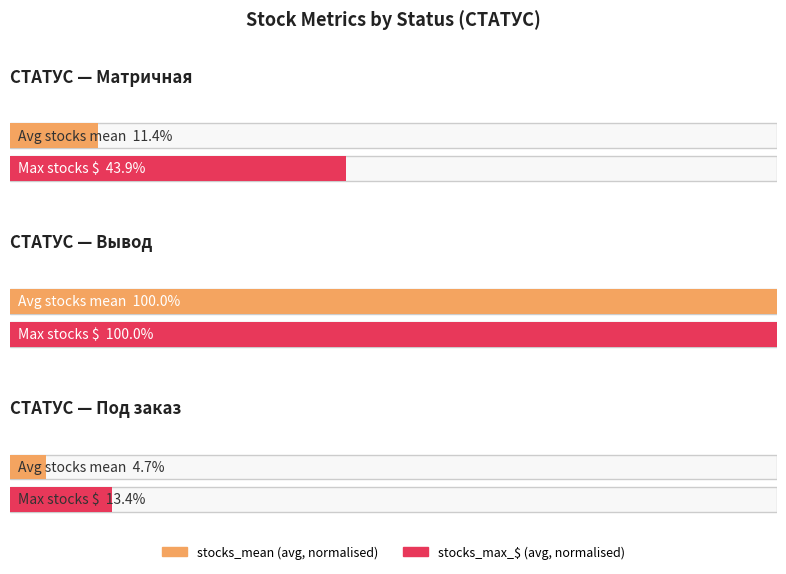

What is the label of the 8th bar from the right?

Матричная